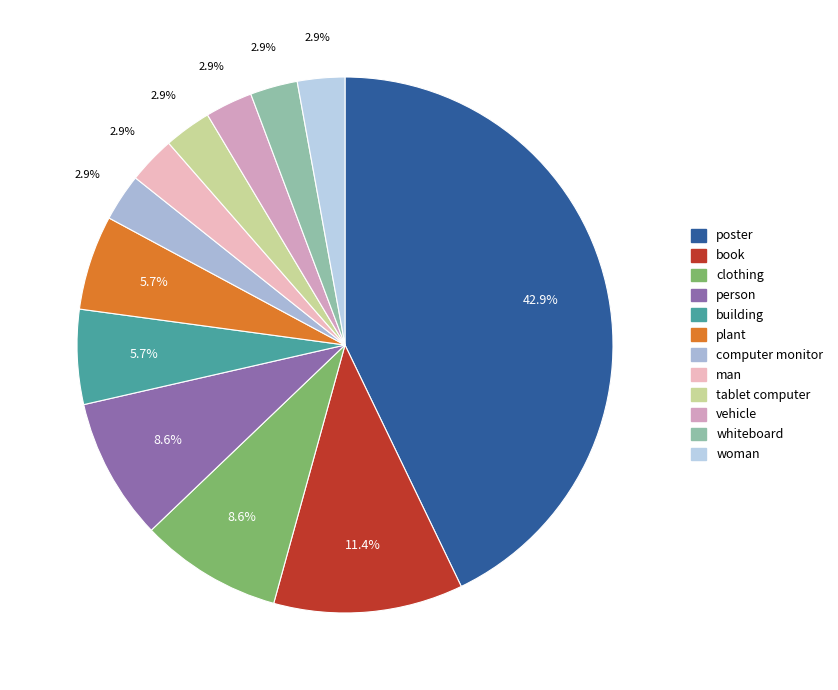

To the nearest percent, what is the average slice percentage?

8%